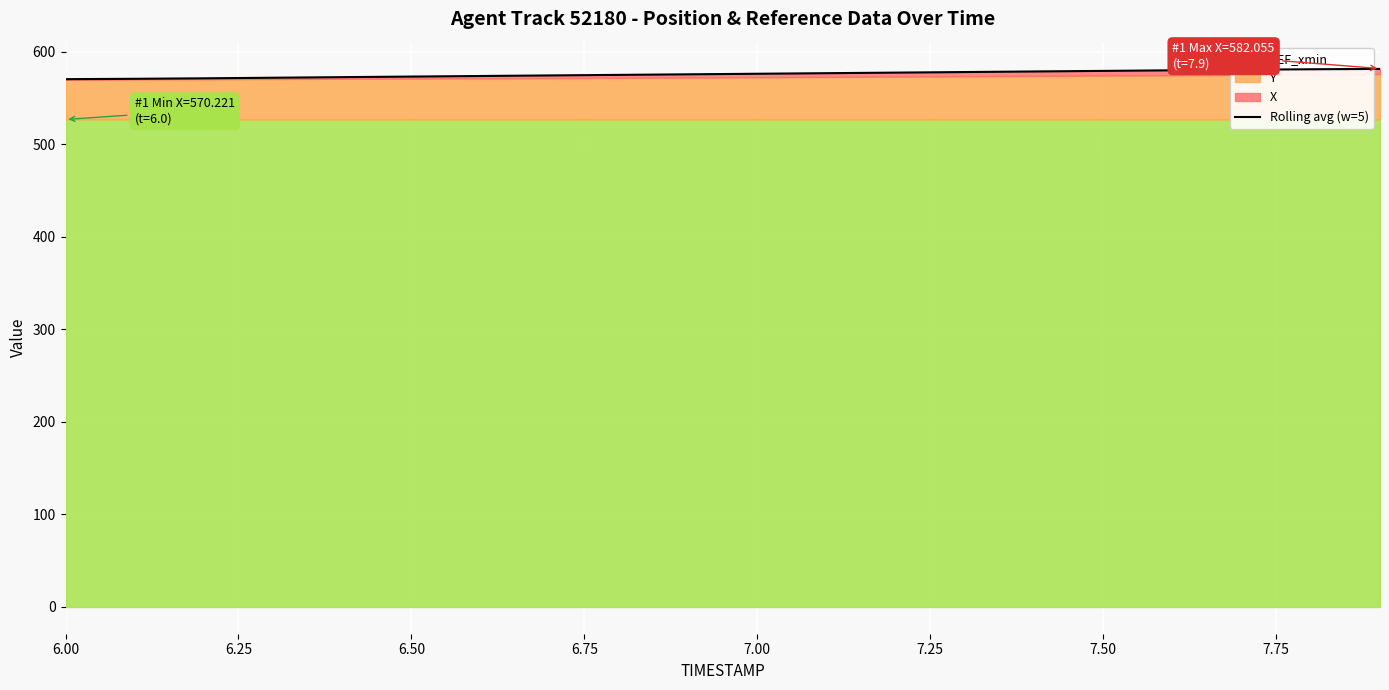

What is the minimum value shown in the chart?

570.6